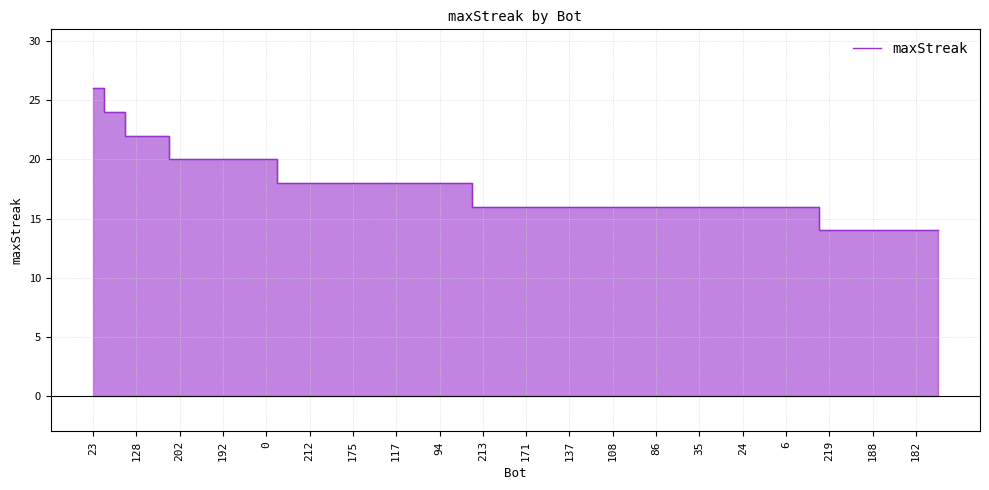

What is the minimum value shown in the chart?

14